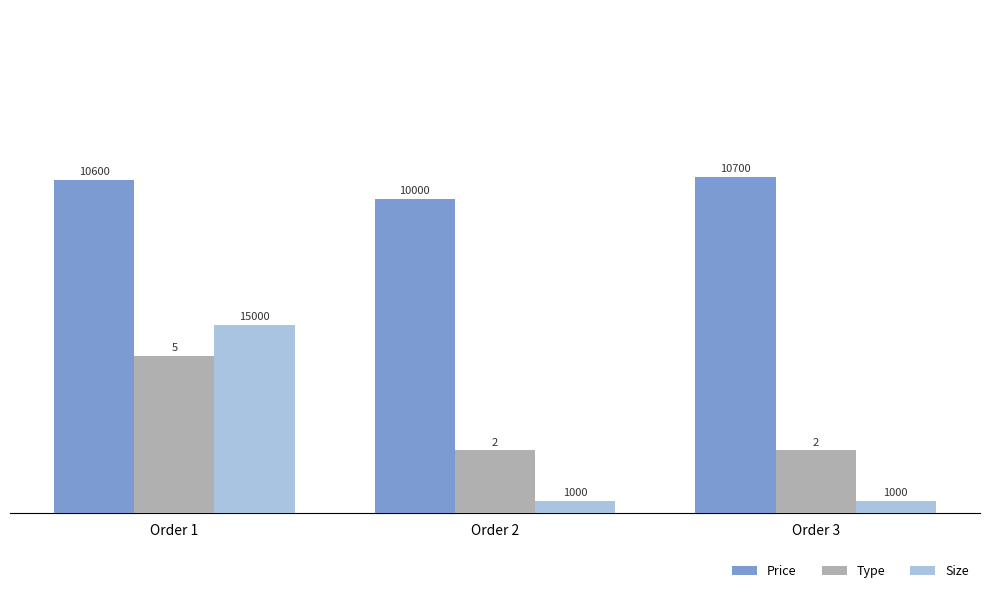

What is the sum of the Price values at Order 2 and Order 3?

103.5